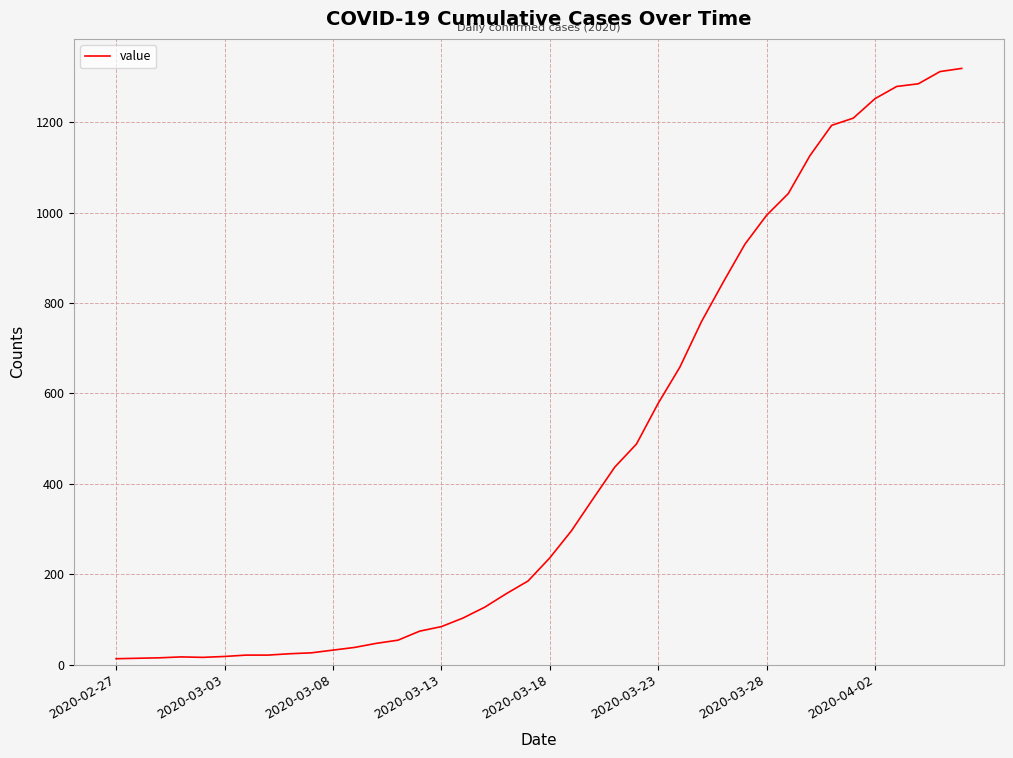

What is the difference between the maximum and minimum values?

1306